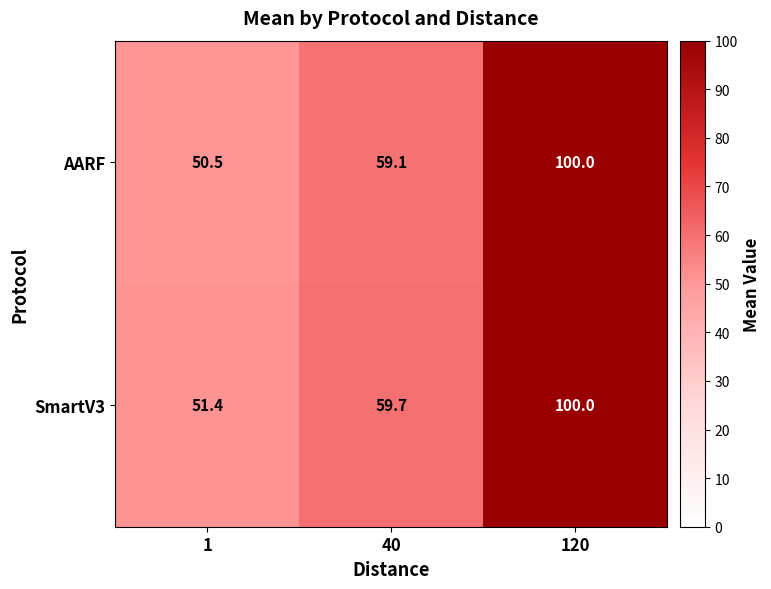

Is it true that SmartV3 equals 100.0 at 120?

True